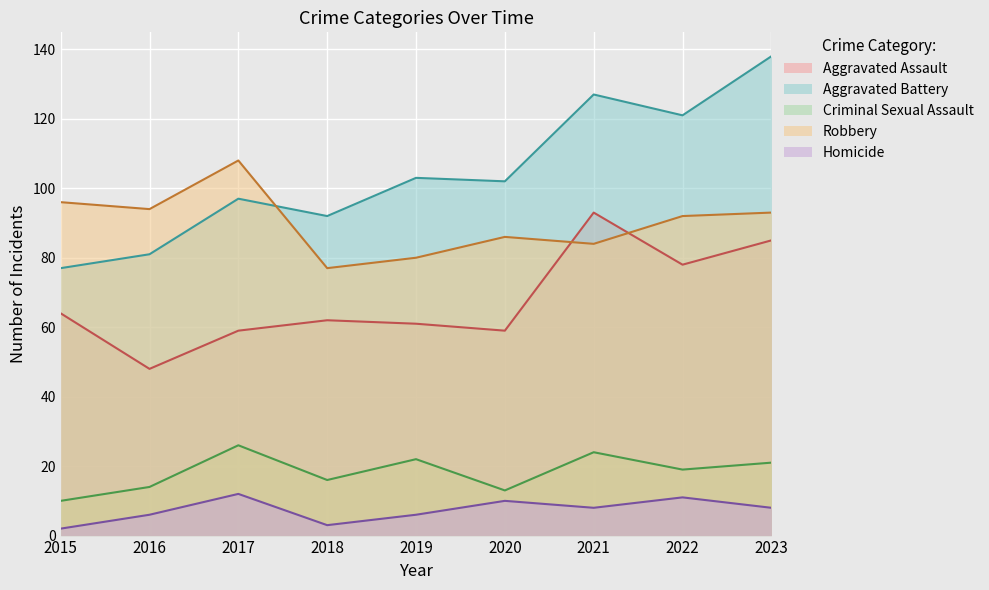

How many interior local valleys does the Homicide series have?

2